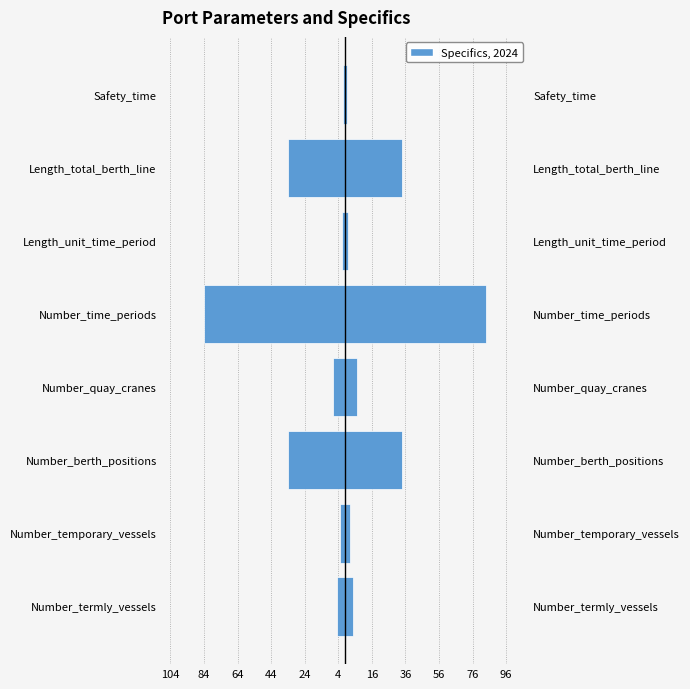

Which series has the largest total across all categories?

Specifics